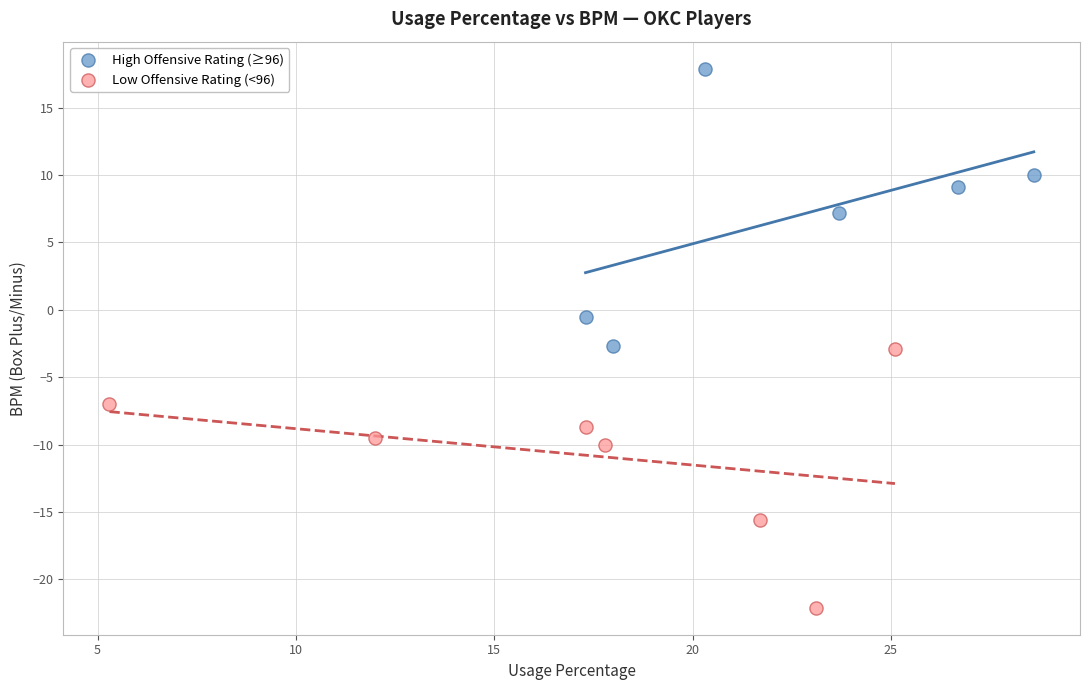

Which series reaches the minimum Y coordinate?

Low Offensive Rating (<96)